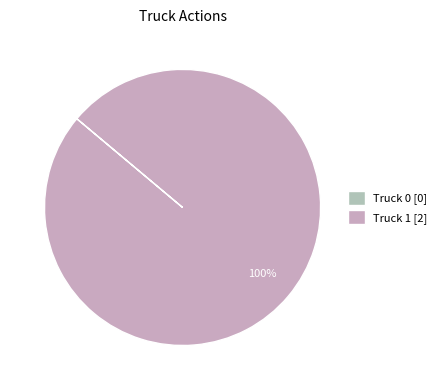

Does Truck 1 represent more than half of the total?

Yes